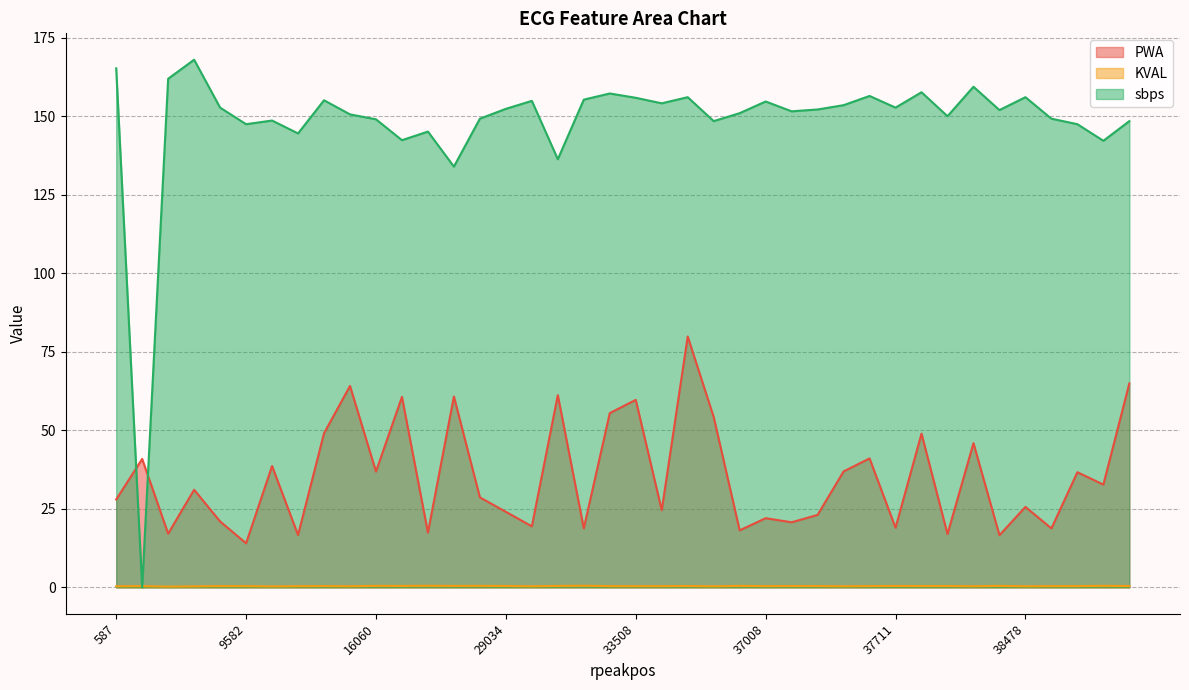

At which label does PWA first exceed 31?

2907